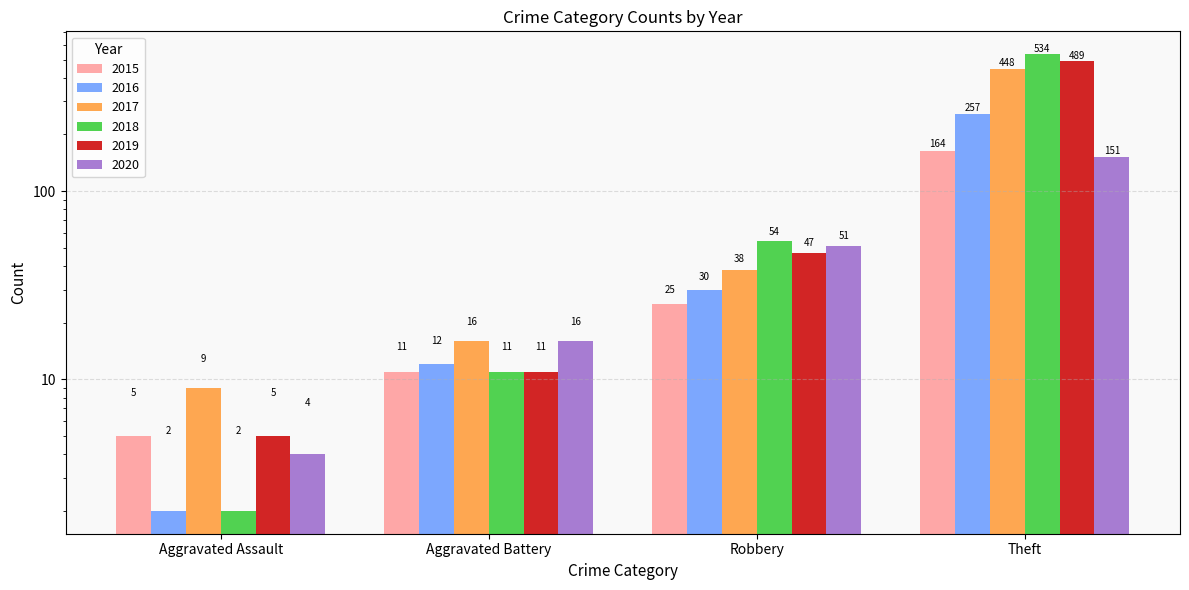

The value of 2017 at Aggravated Battery is 9. True or false?

False